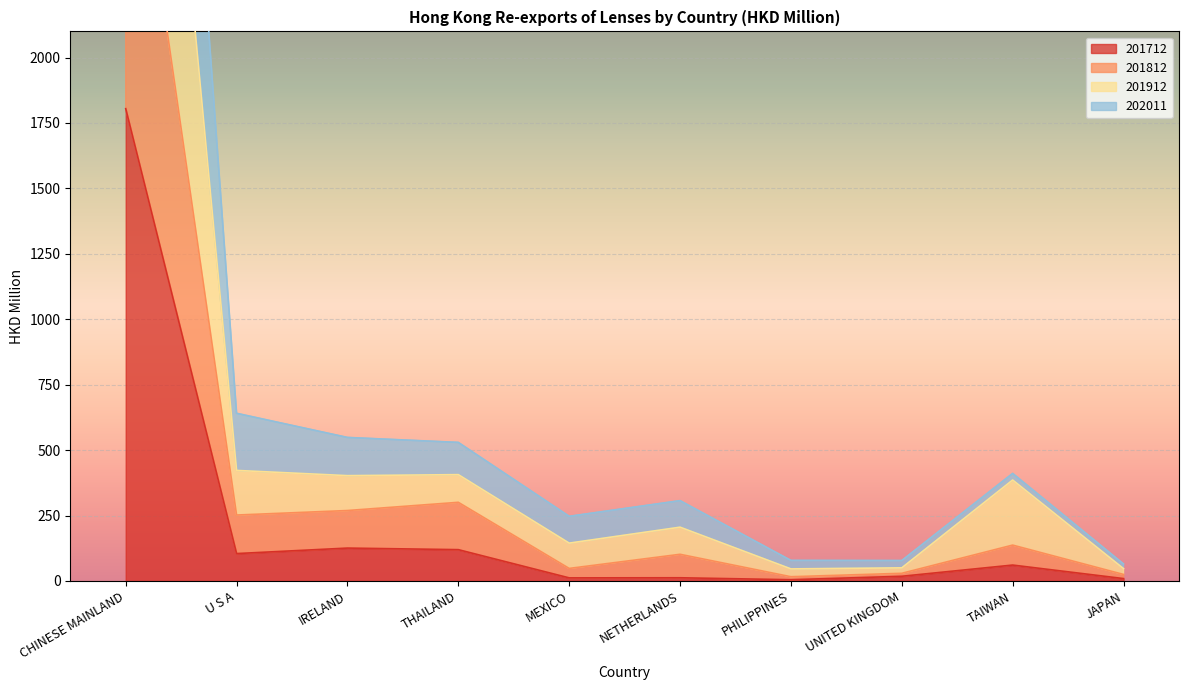

How many lines are shown in the chart?

4